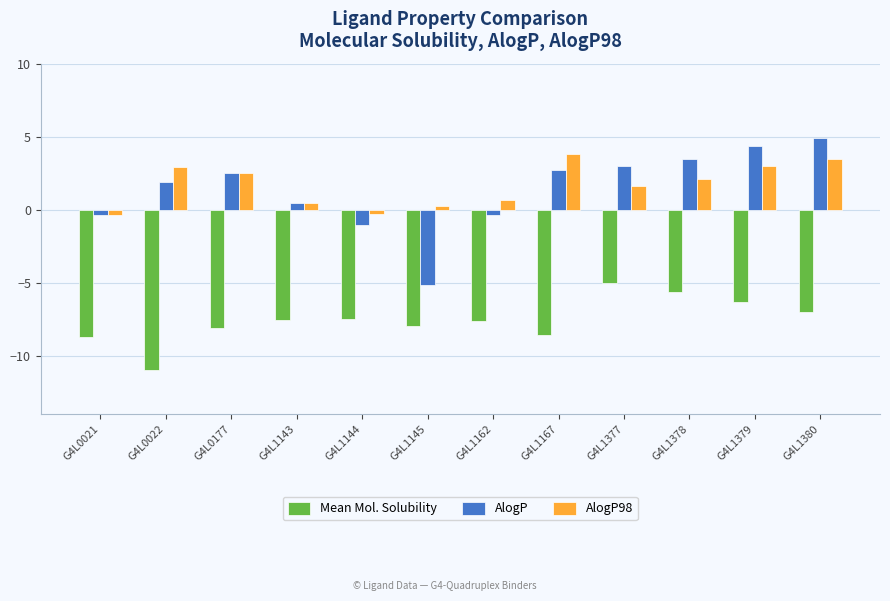

The value of Mean Mol. Solubility at G4L0021 is -14.4. True or false?

False